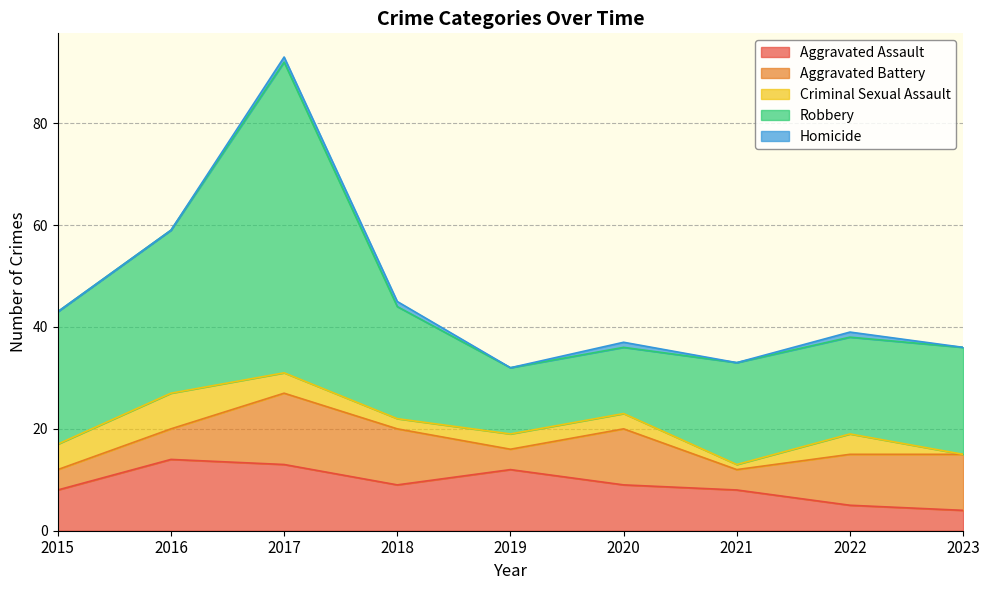

What is the average value of the Aggravated Battery series?

8